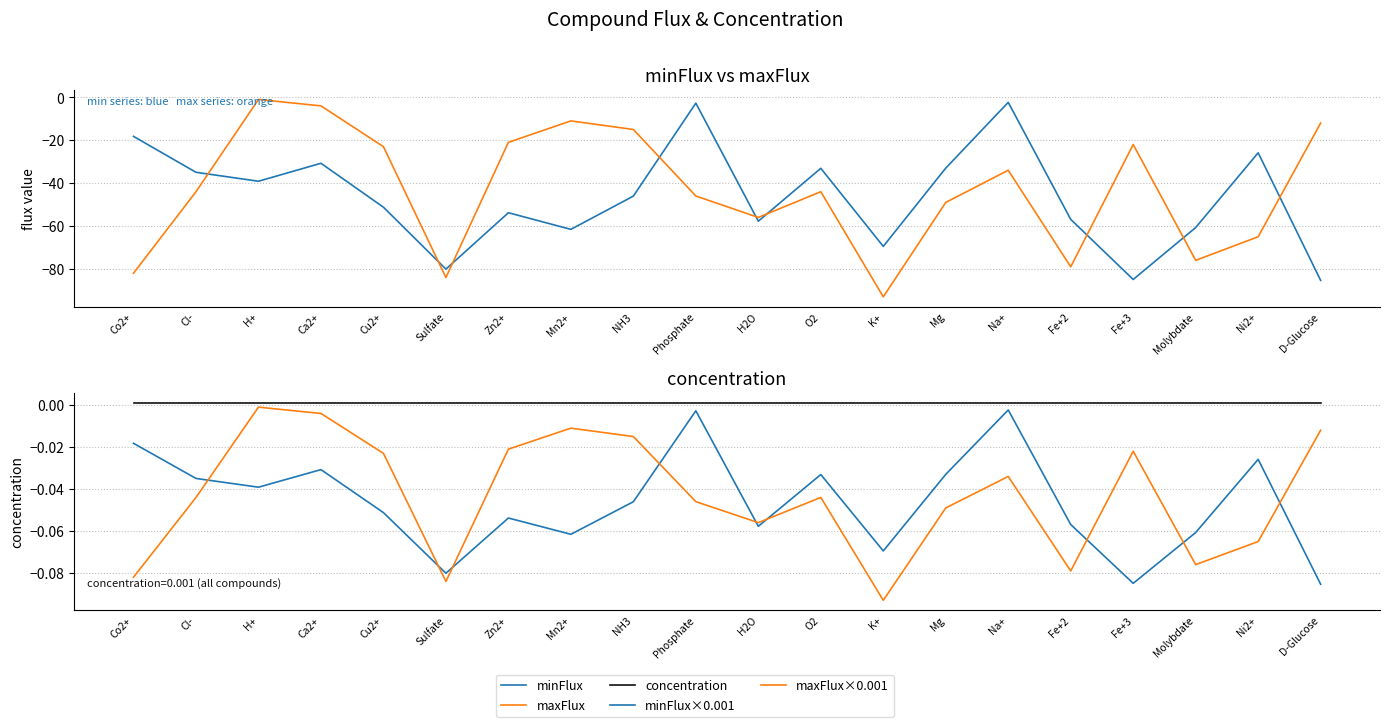

True or false: minFlux and minFlux×0.001 intersect in this chart.

False